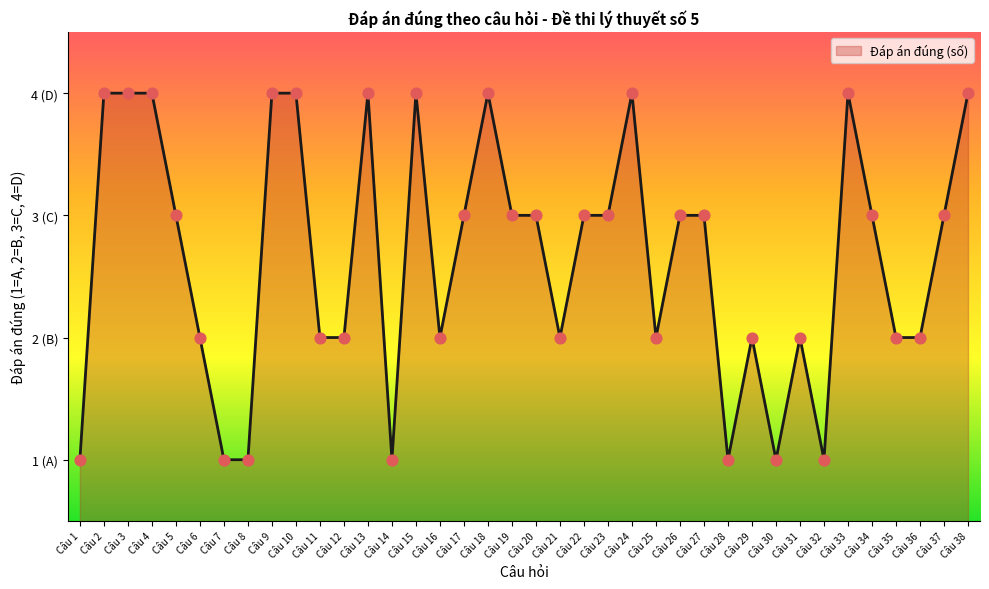

What is the ratio of the value at Câu 38 to the value at Câu 34?

1.3